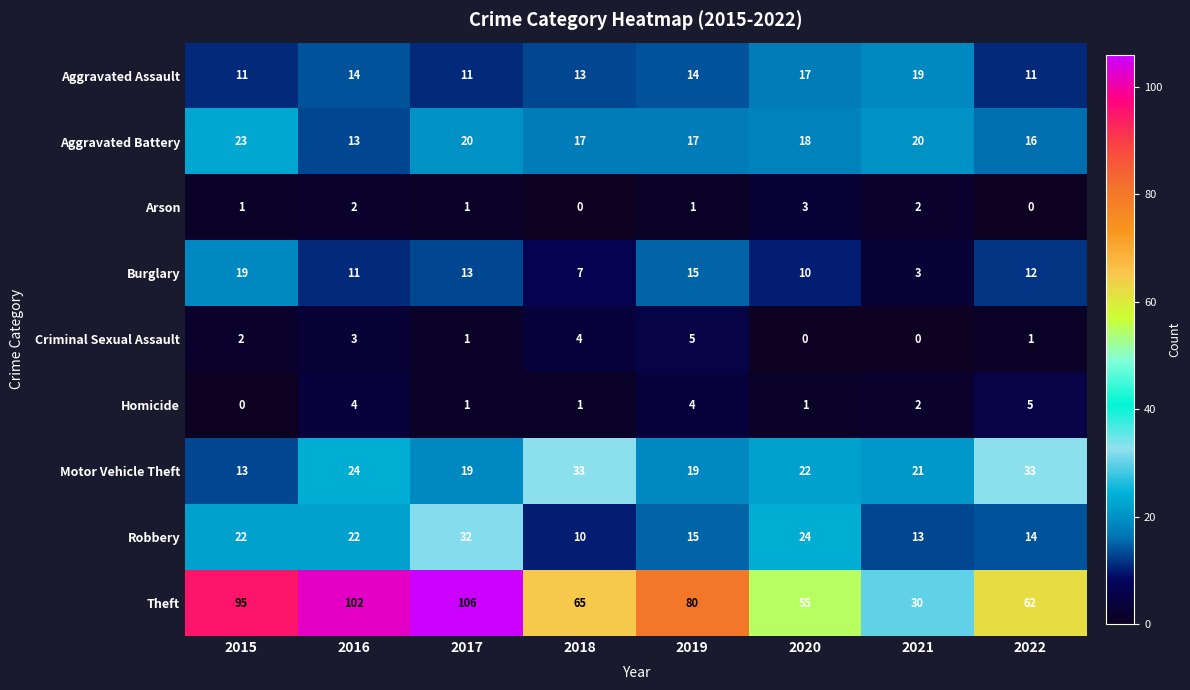

What is the approximate value of Aggravated Assault at 2022?

11